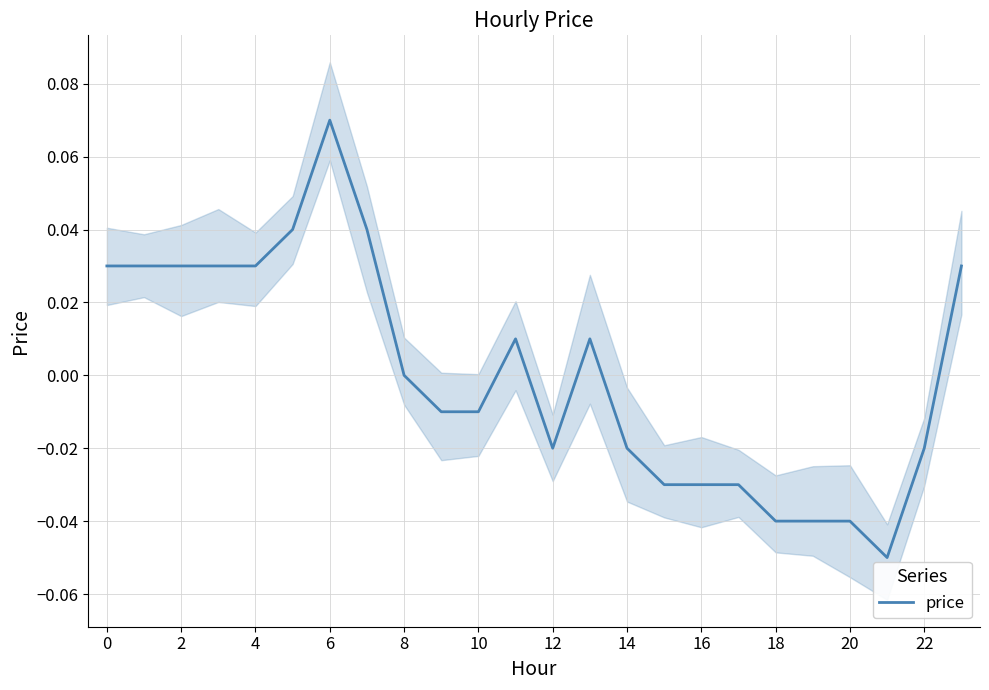

Is it true that the value at 16 is -0.0?

True